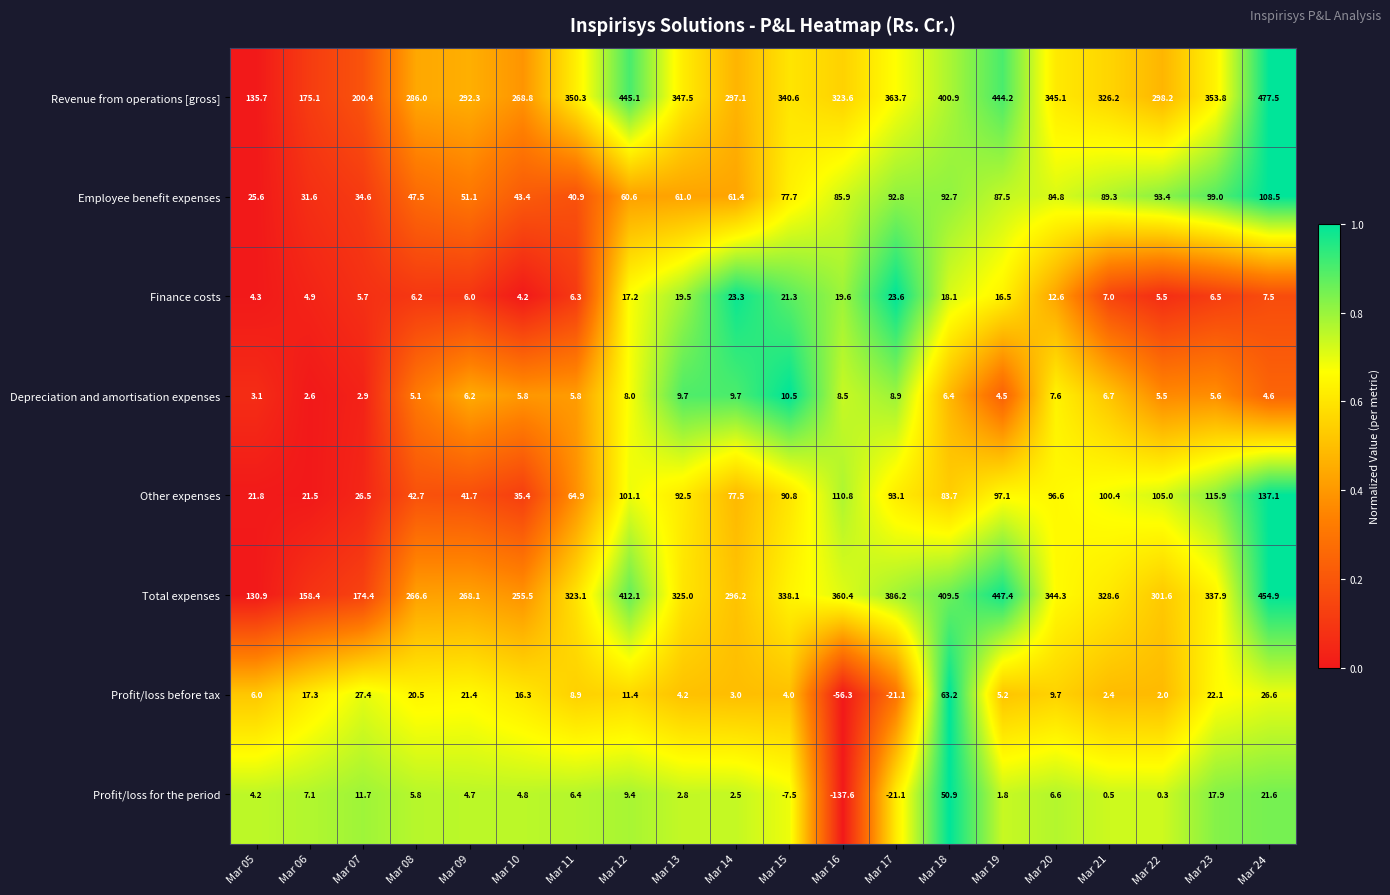

Which series has the largest range (max minus min)?

Revenue from operations [gross]